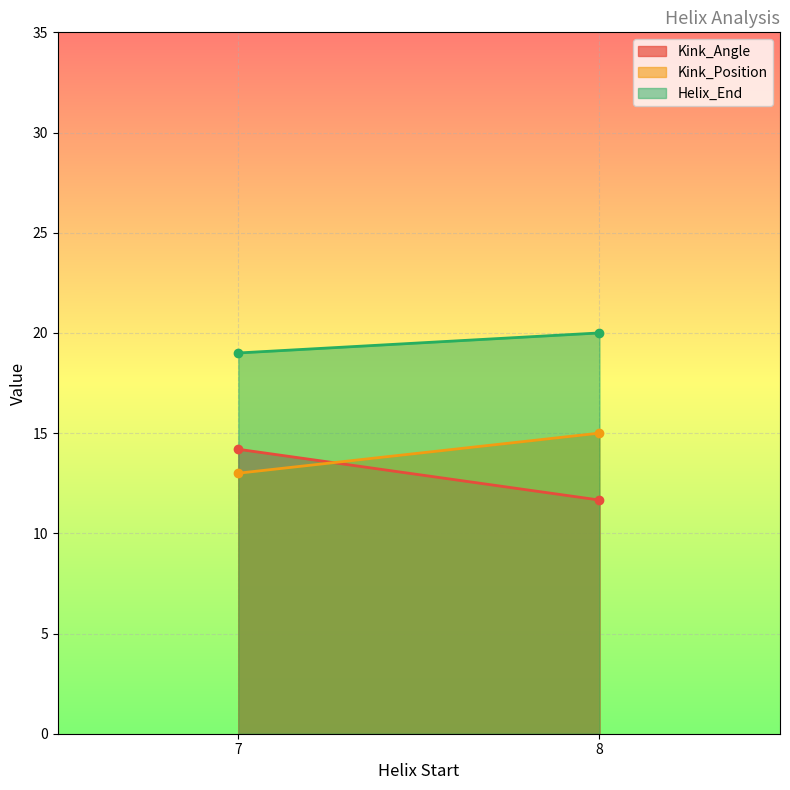

True or false: Kink_Angle and Kink_Position intersect in this chart.

True